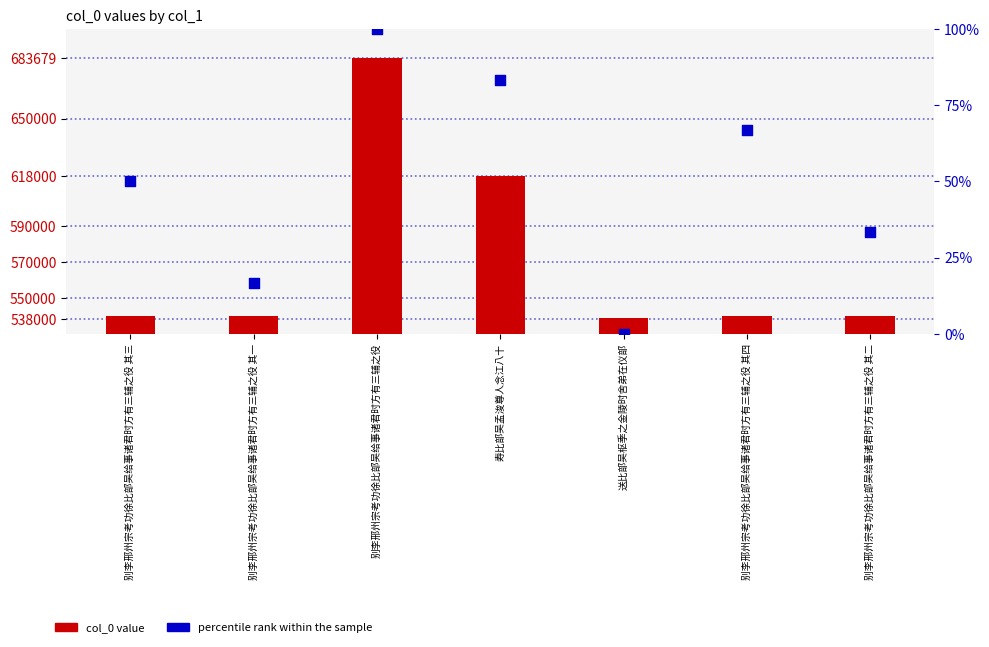

Which series reaches the minimum Y coordinate?

percentile rank within the sample